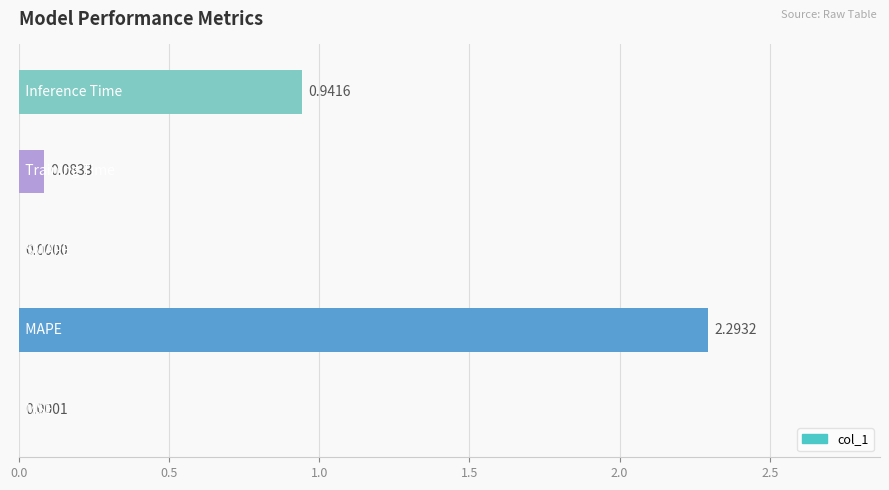

What is the sum of all values?

3.3